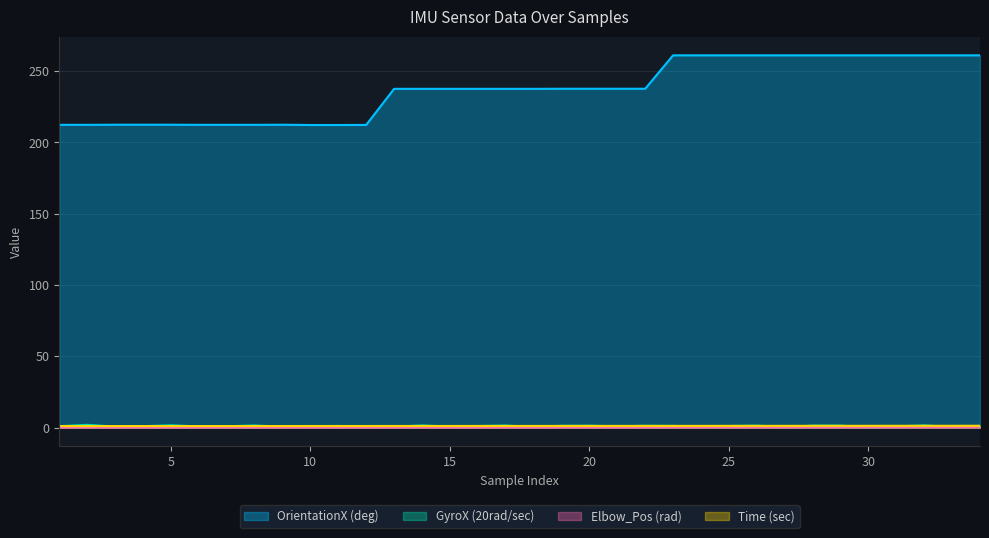

What is the difference between the Elbow_Pos (rad) values at 9 and 27?

0.1